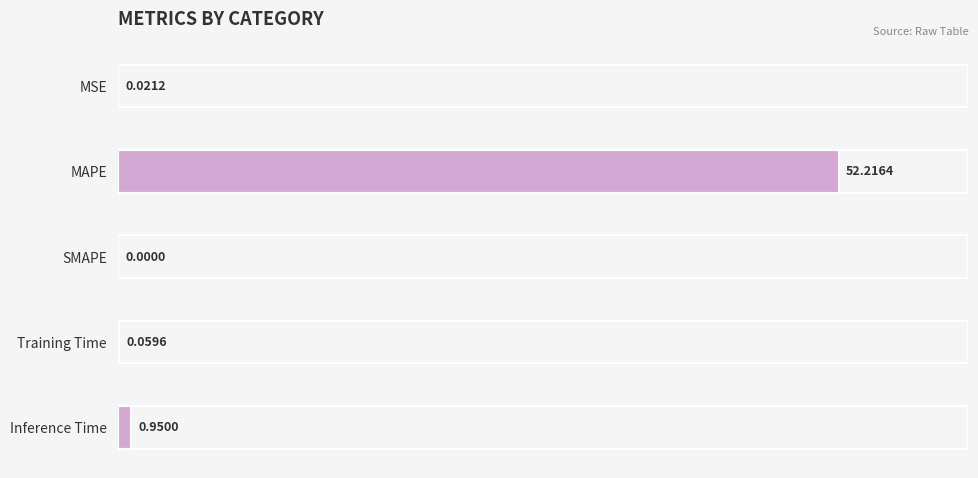

Reading left to right, extract all data points from this chart.

0.0	52.2	0.0	0.1	1.0